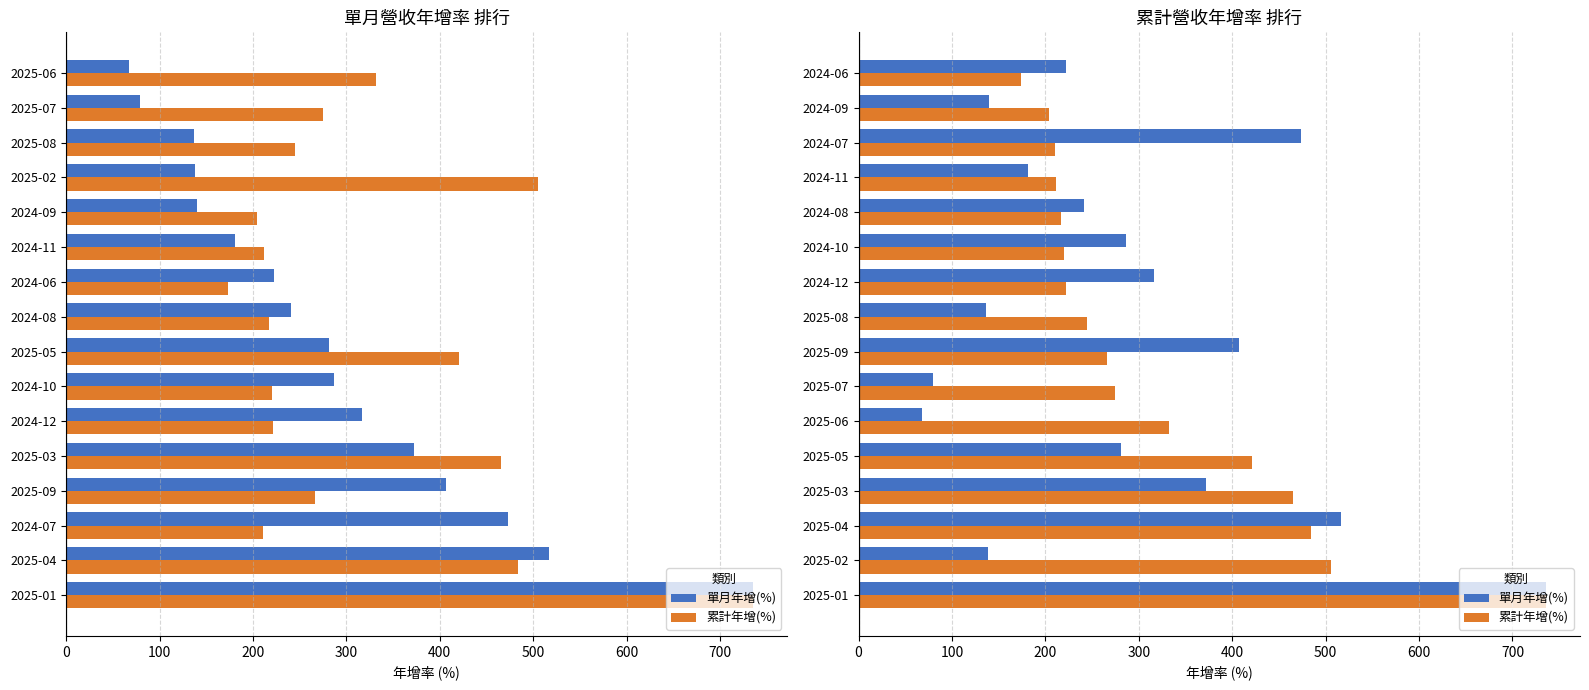

What are all the series names shown in the legend?

單月年增(%), 累計年增(%)